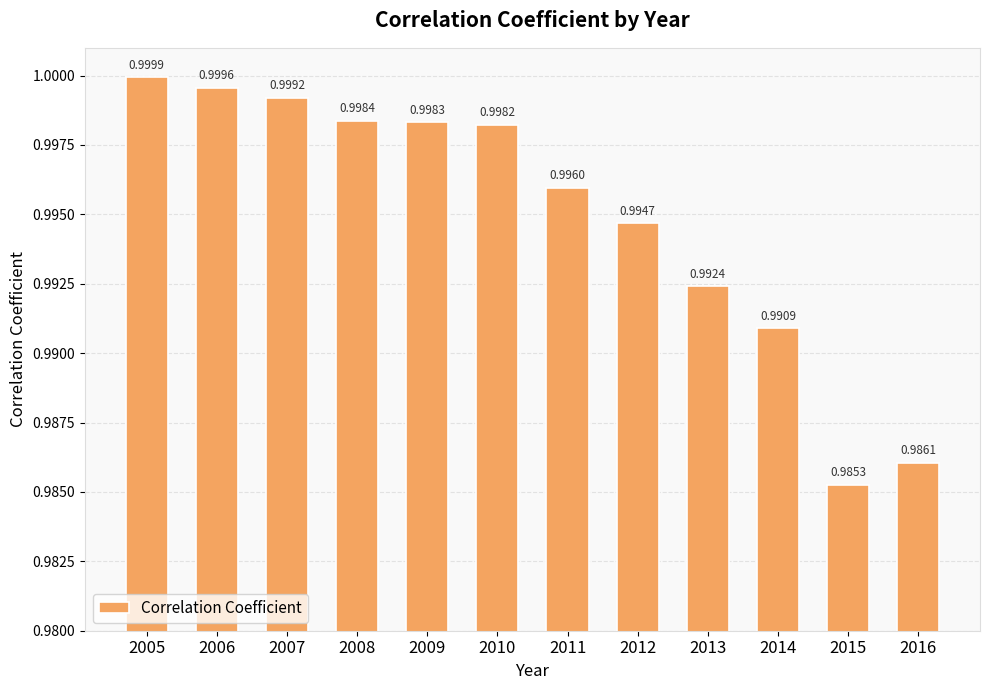

What is the sum of the values at 2011 and 2009?

2.0